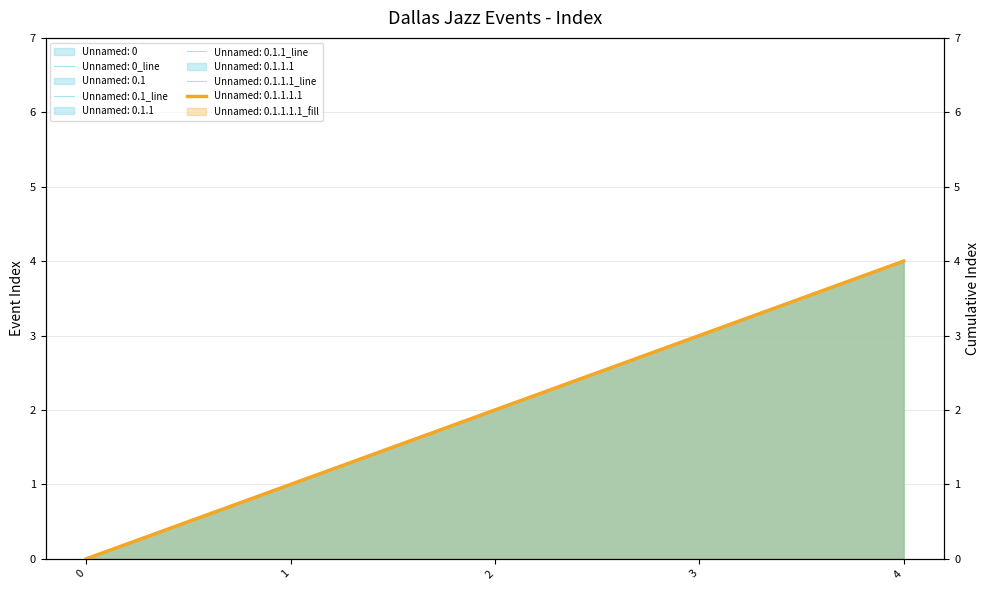

Which series has the largest total across all categories?

Unnamed: 0